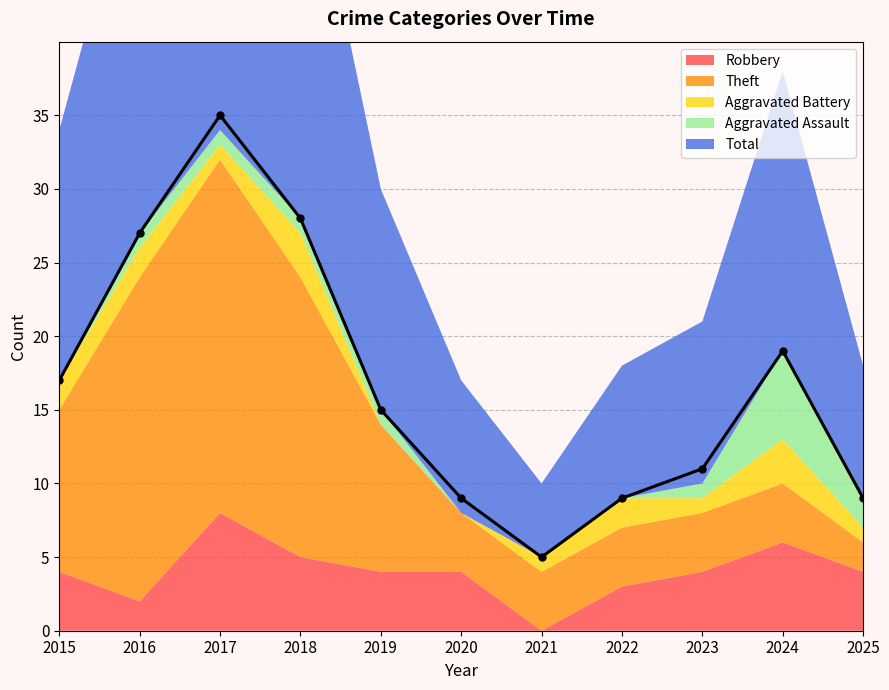

How many distinct data groups are displayed?

5